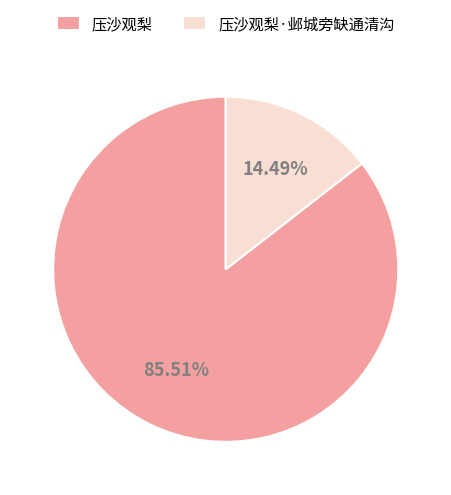

Which category has the biggest portion of the pie?

压沙观梨